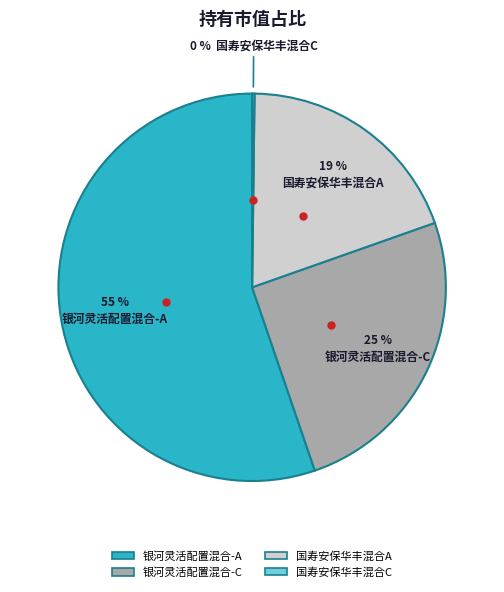

Is there any slice that represents more than half of the pie?

Yes